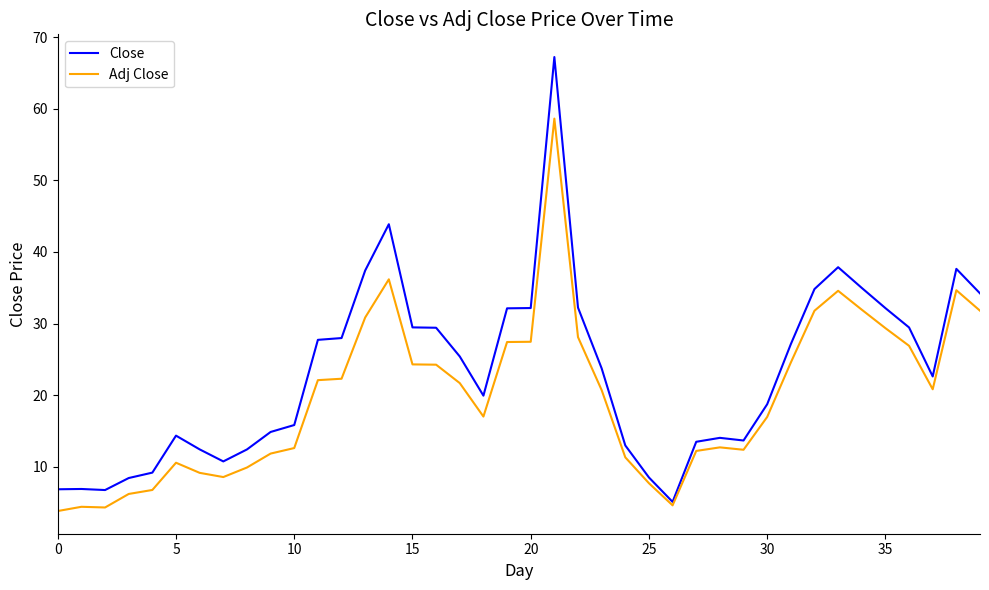

Which series has the widest spread of values?

Close